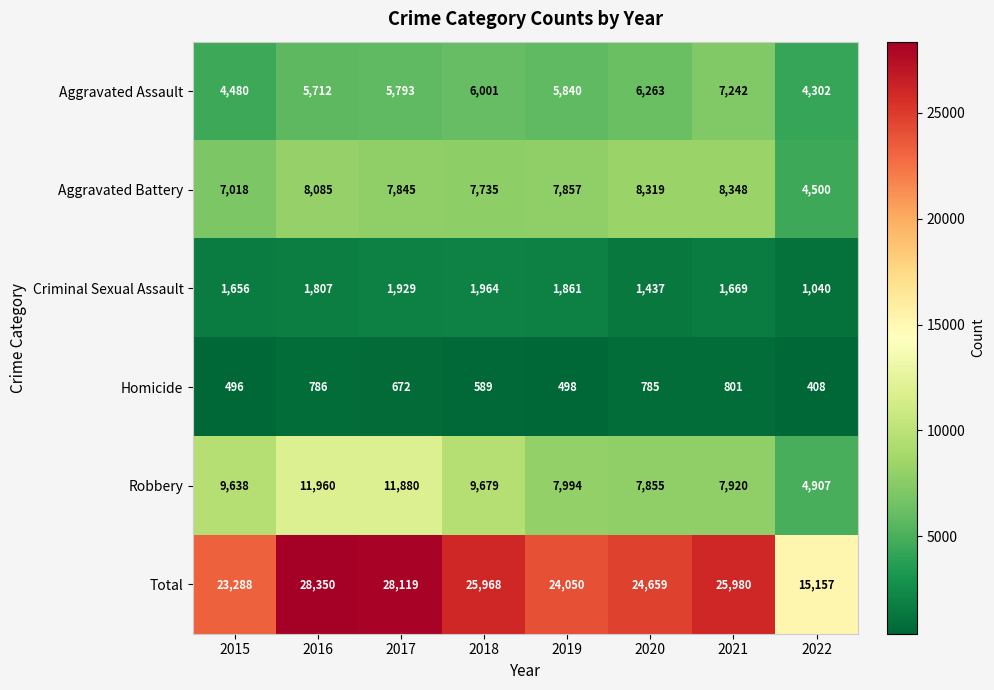

The value of Homicide at 2017 is 672. True or false?

True